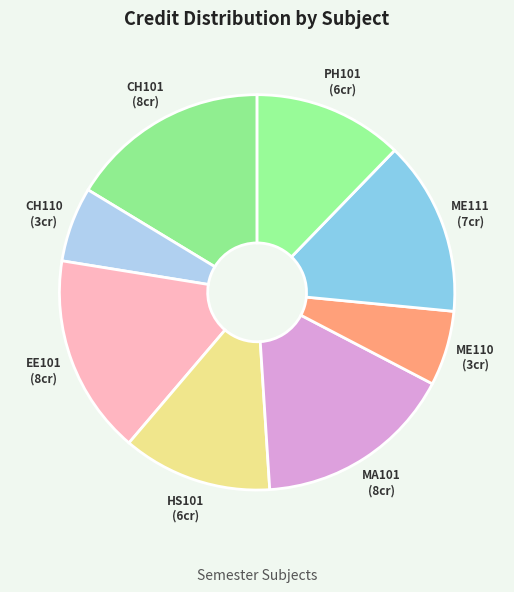

Combined, do PH101 and CH110 account for over 50%?

No